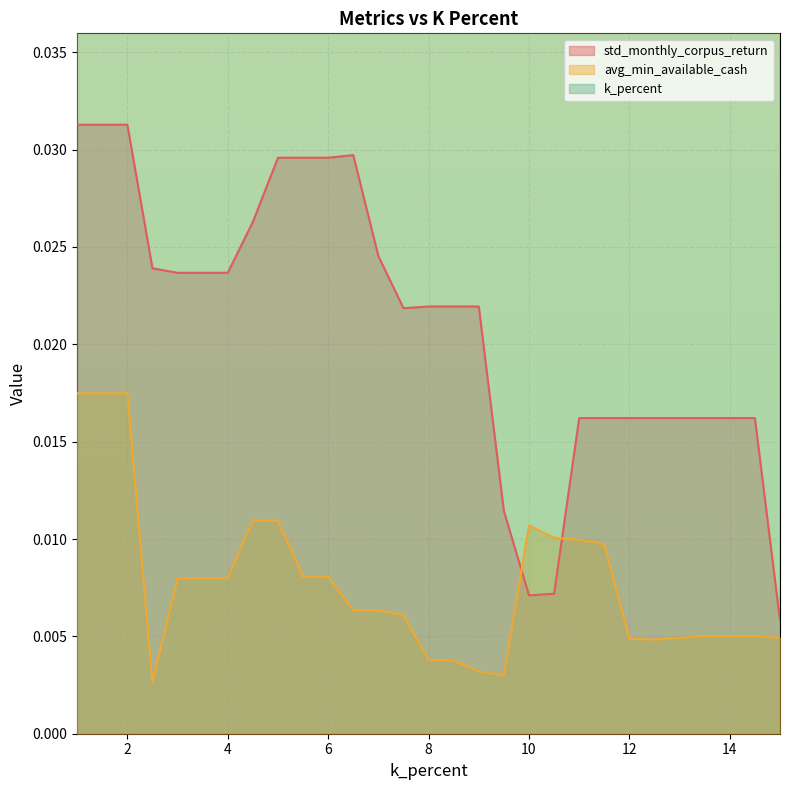

Which category has the highest value across all series?

15.0